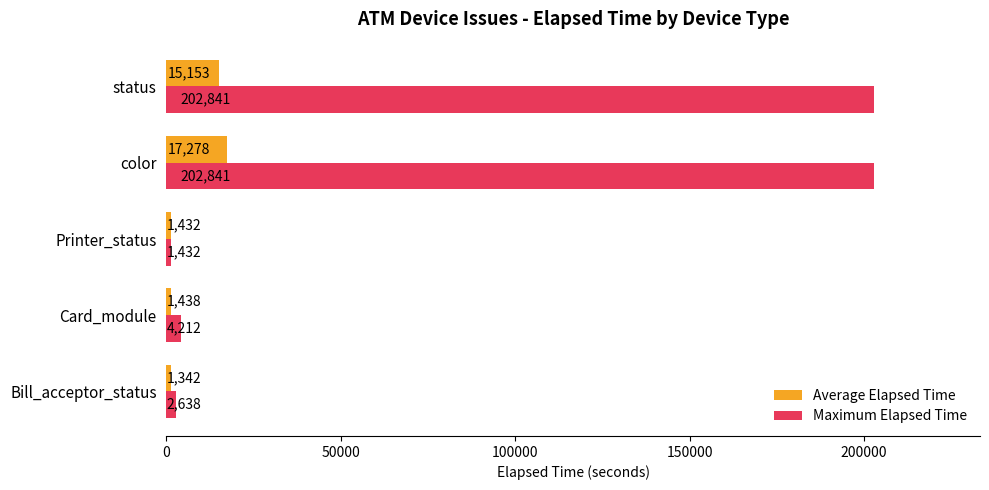

How many series are shown in this chart?

2